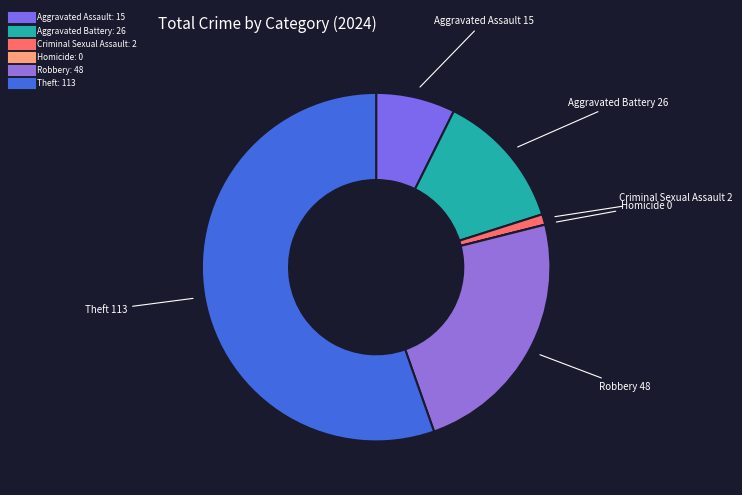

What is the ratio of the value at Robbery to the value at Aggravated Assault?

3.2